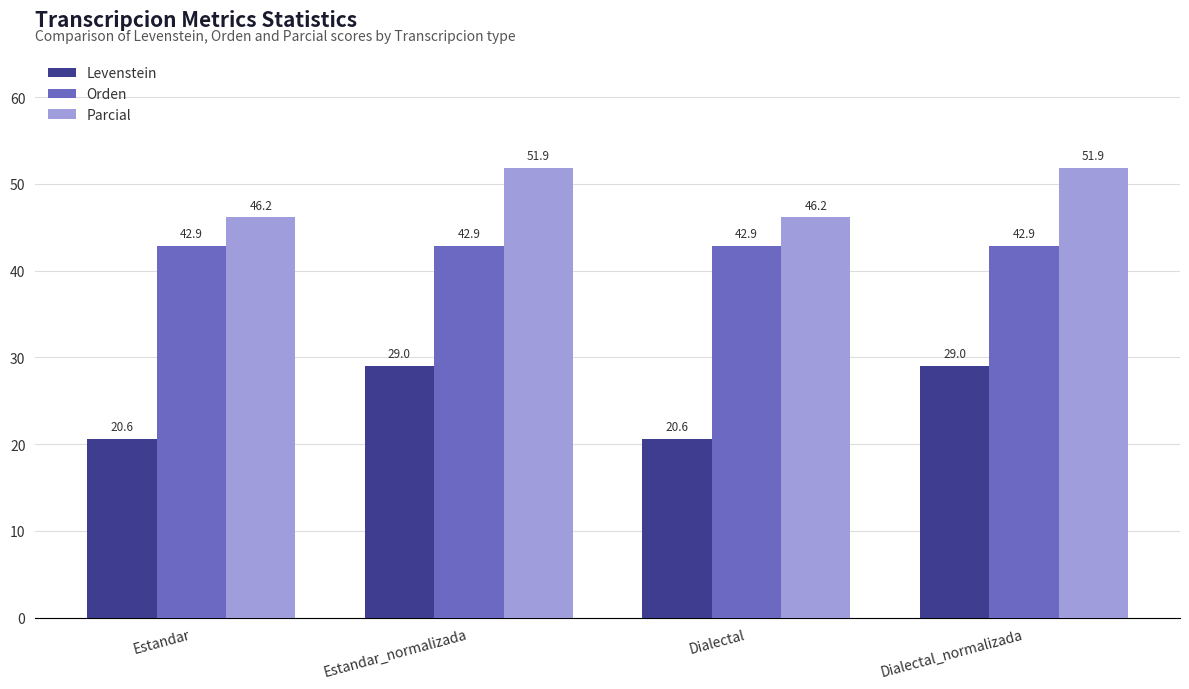

Reading left to right, list all the values displayed in this chart.

Levenstein: Estandar=20.6	Estandar_normalizada=29.0	Dialectal=20.6	Dialectal_normalizada=29.0
Orden: Estandar=42.9	Estandar_normalizada=42.9	Dialectal=42.9	Dialectal_normalizada=42.9
Parcial: Estandar=46.2	Estandar_normalizada=51.9	Dialectal=46.2	Dialectal_normalizada=51.9